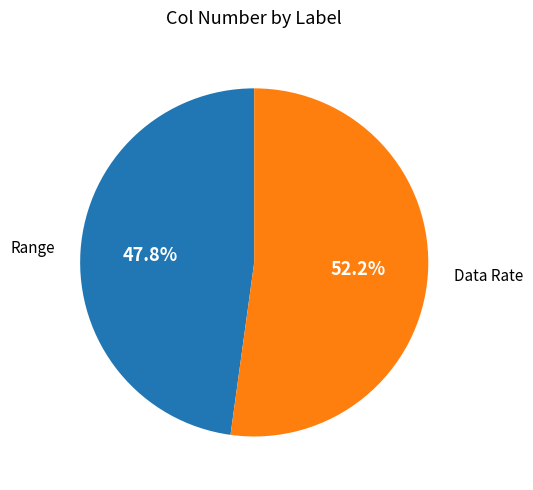

To the nearest percent, what is the difference between the largest and smallest slice percentages?

4%